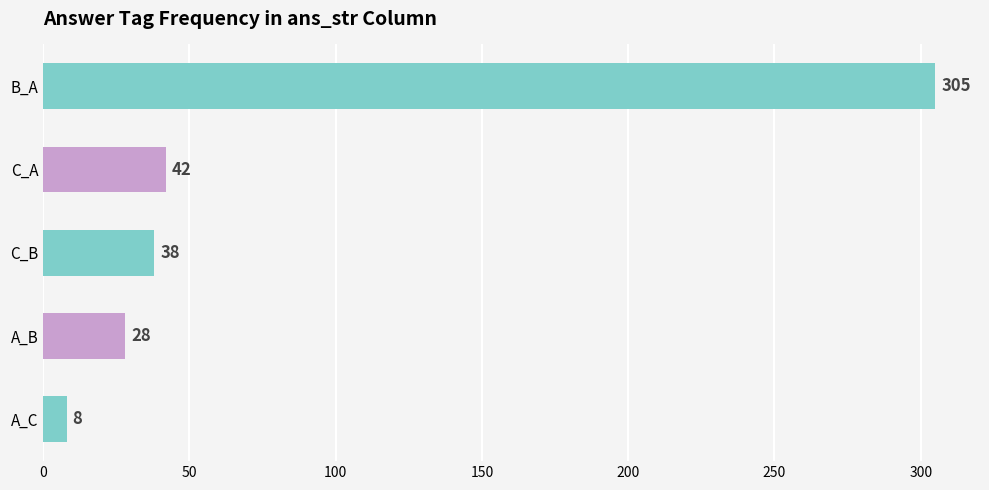

Between B_A and A_B, which is larger?

B_A